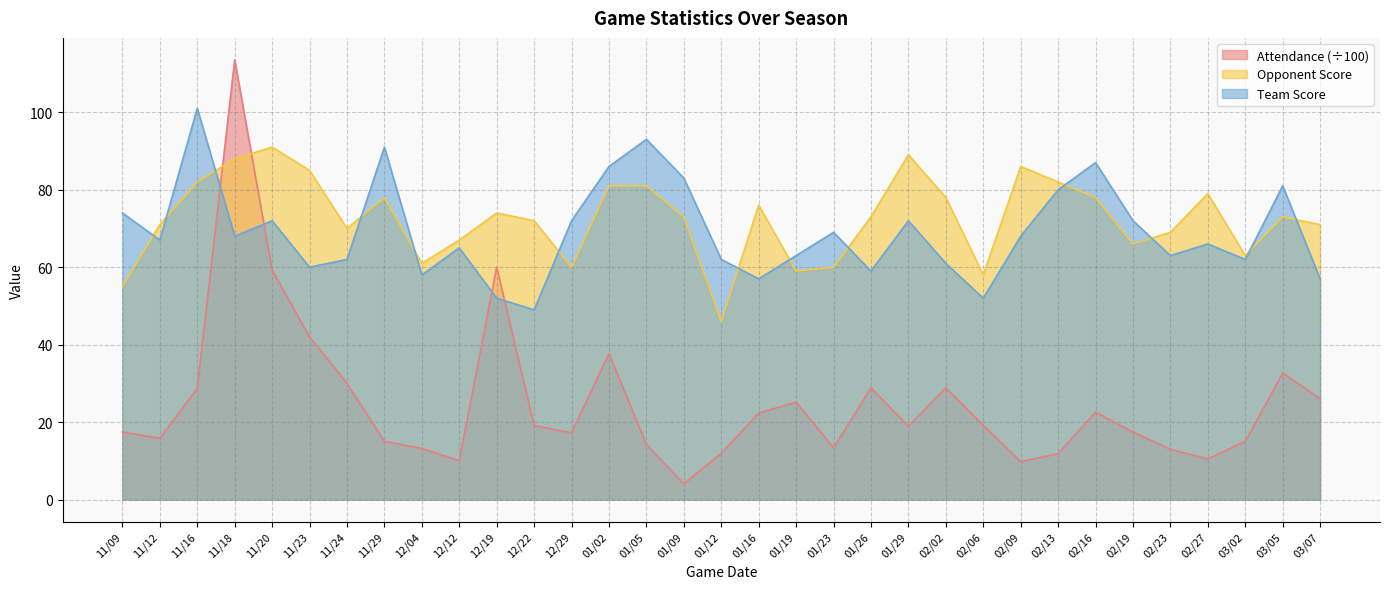

At which label is Team Score closest to 75?

11/09